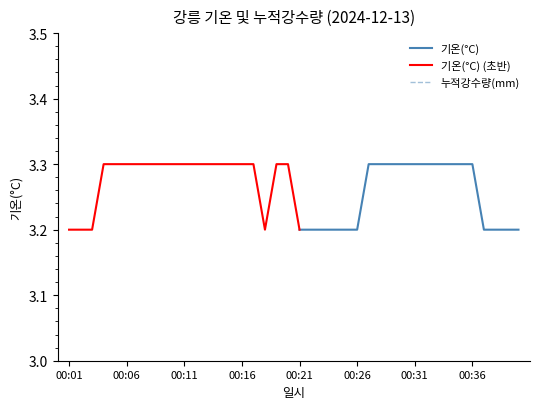

Which series changed the most between 00:07 and 00:30?

기온(°C)